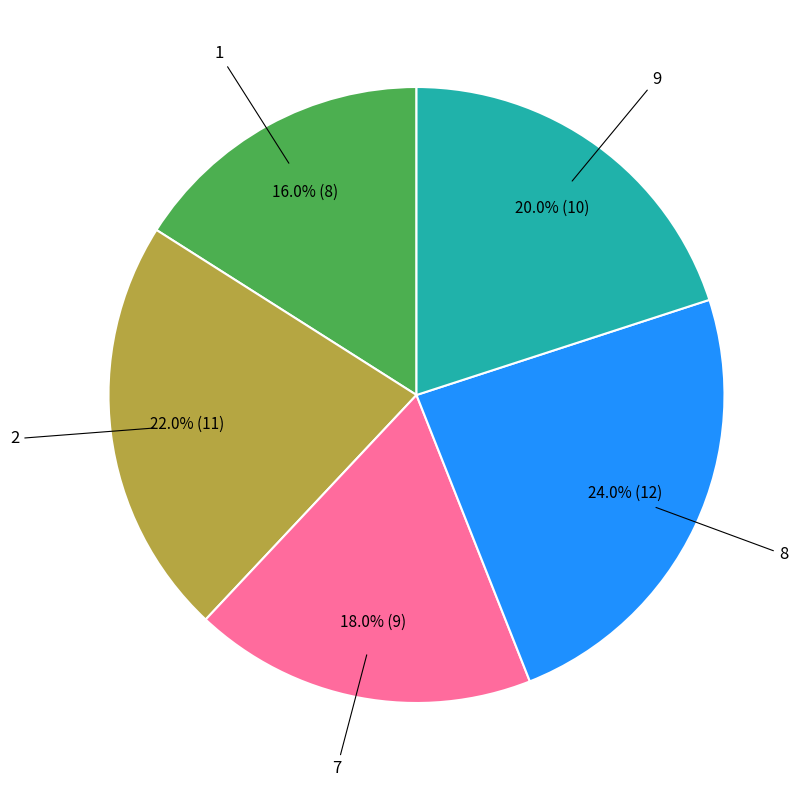

Does any single category account for the majority?

No